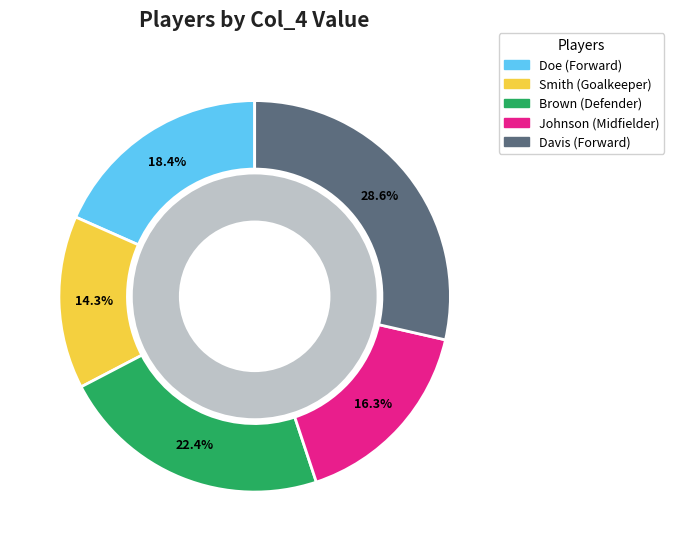

To the nearest percent, what percentage of the pie is Brown (Defender)?

22%